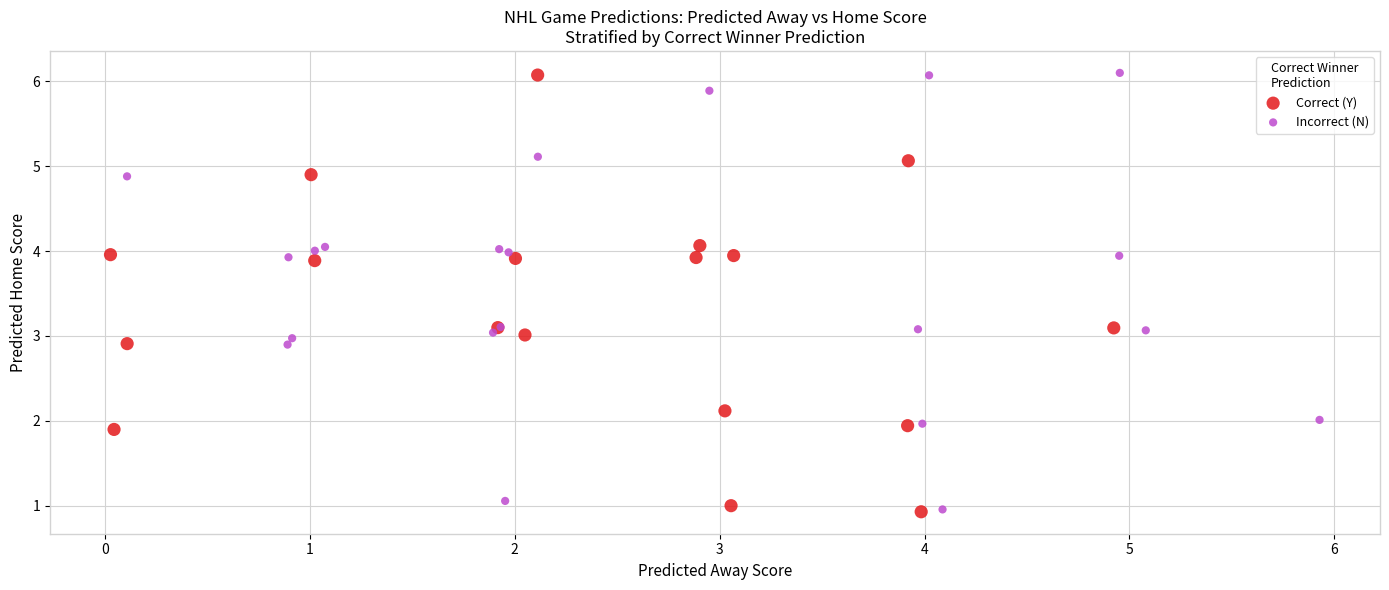

What are all the series names shown in the legend?

Correct (Y), Incorrect (N)